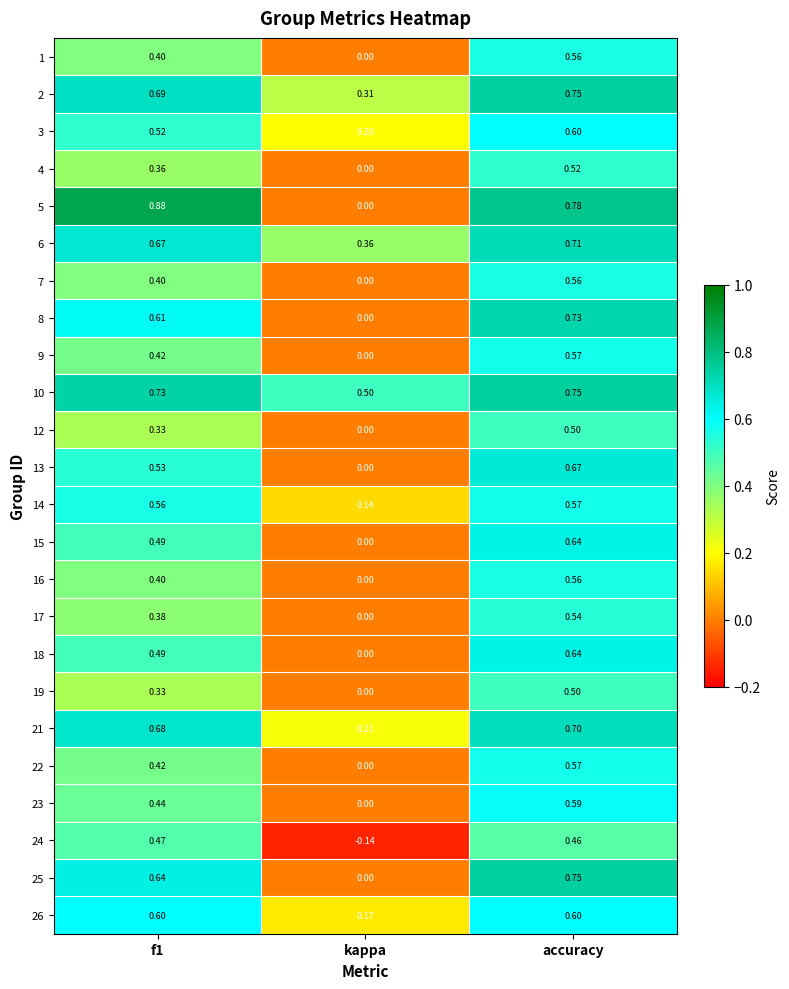

What is the total value across all series at kappa?

1.8